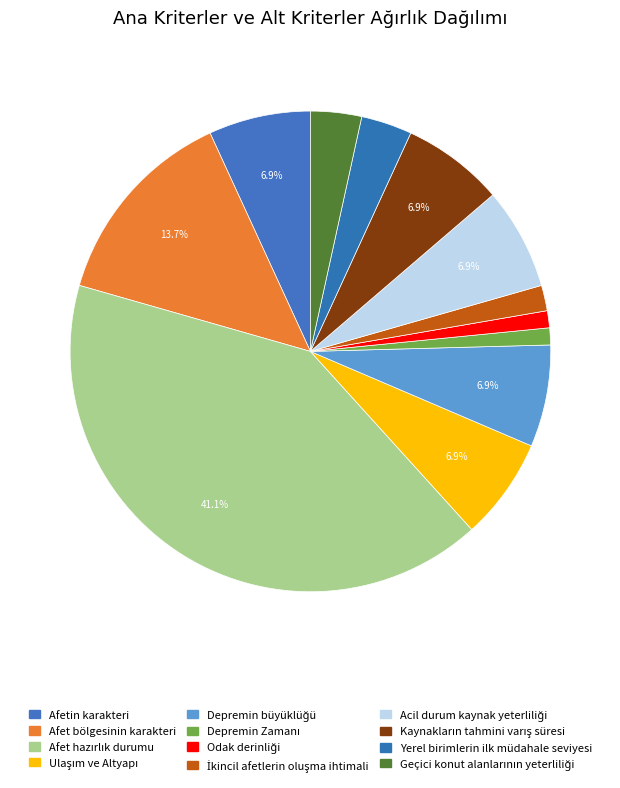

Count the number of slices in the pie.

12